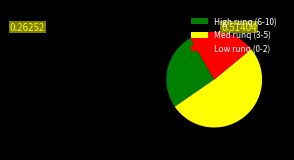

What is the majority slice?

Med runq (3-5)